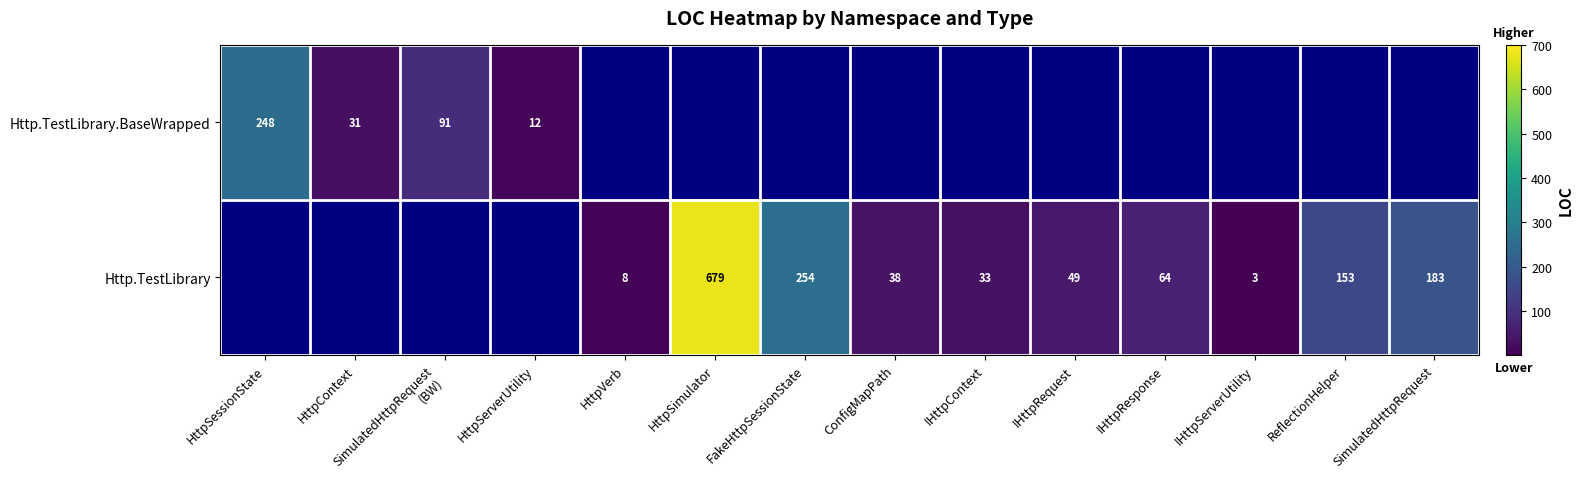

What is the sum of the Http.TestLibrary values at SimulatedHttpRequest and FakeHttpSessionState?

437